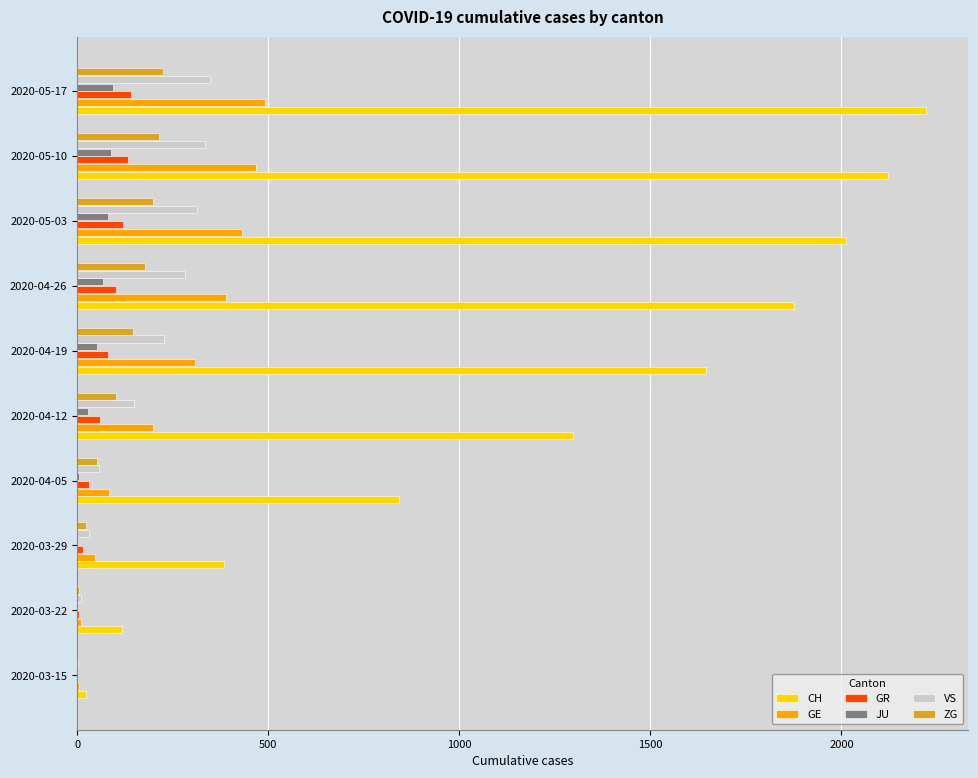

Is the value of ZG at 2020-03-15 greater than the value of VS at 2020-04-12?

No